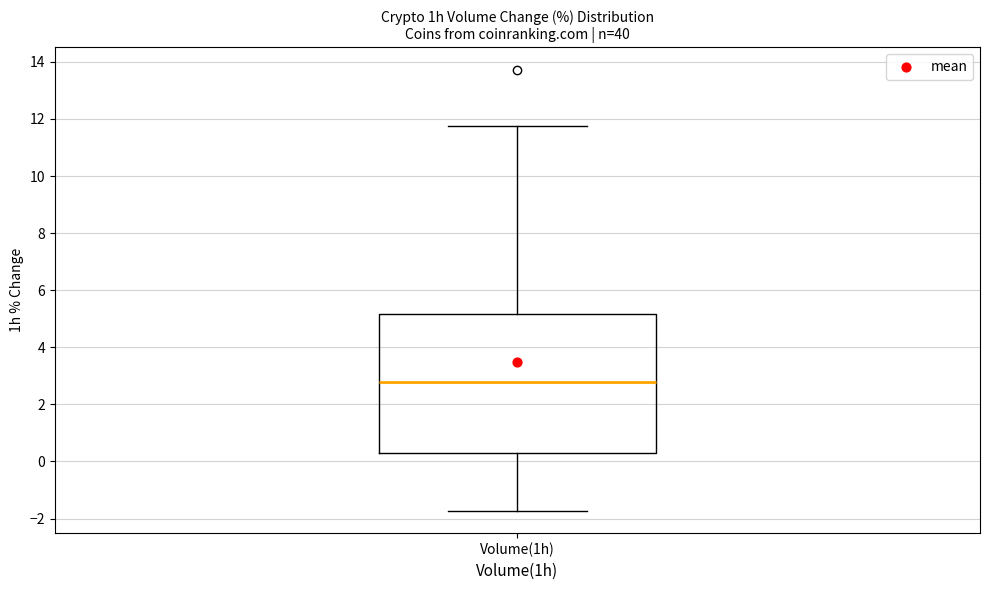

Where does the lower whisker of the box for Volume(1h) end on the y-axis? The values are not printed on the chart, so give them approximately, as read against the axis.

-1.8